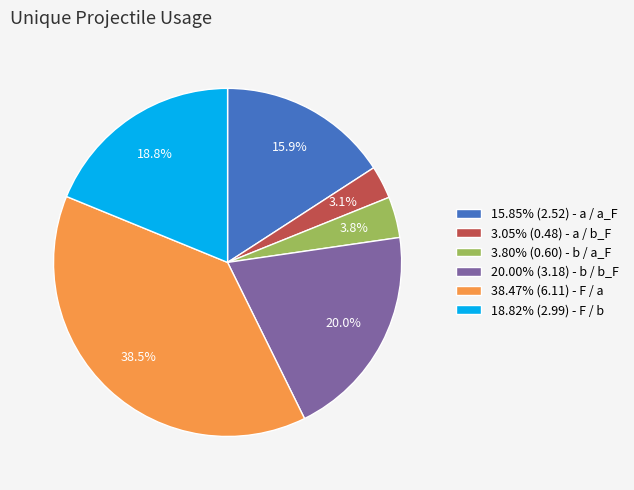

What percentage is NOT represented by 38.47% (6.11) - F / a?

61.5%